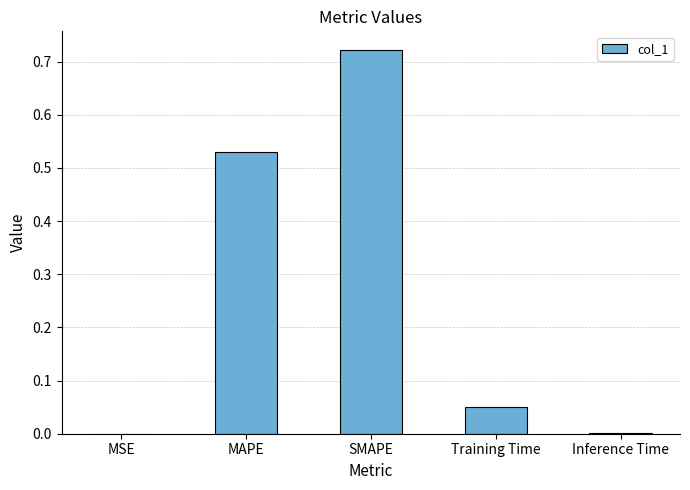

What is the sum of the values at SMAPE and MAPE?

1.3